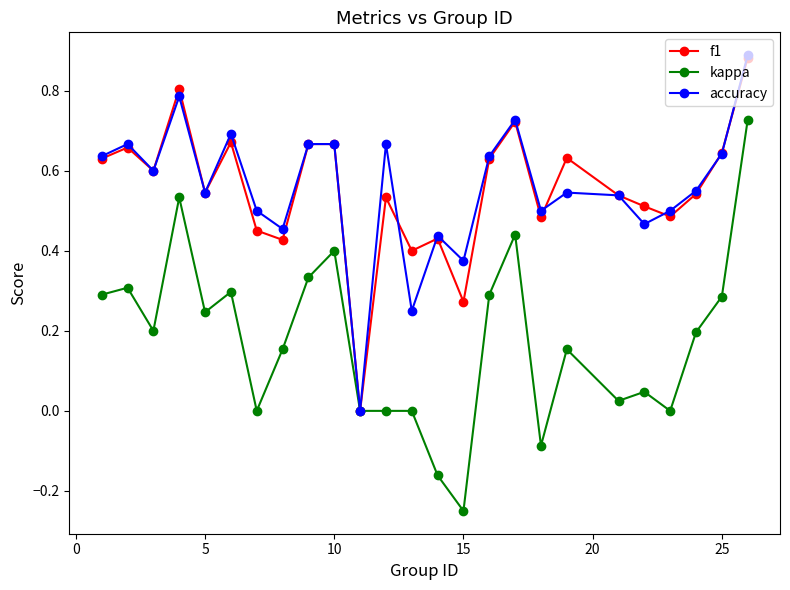

Which series has the largest range (max minus min)?

kappa